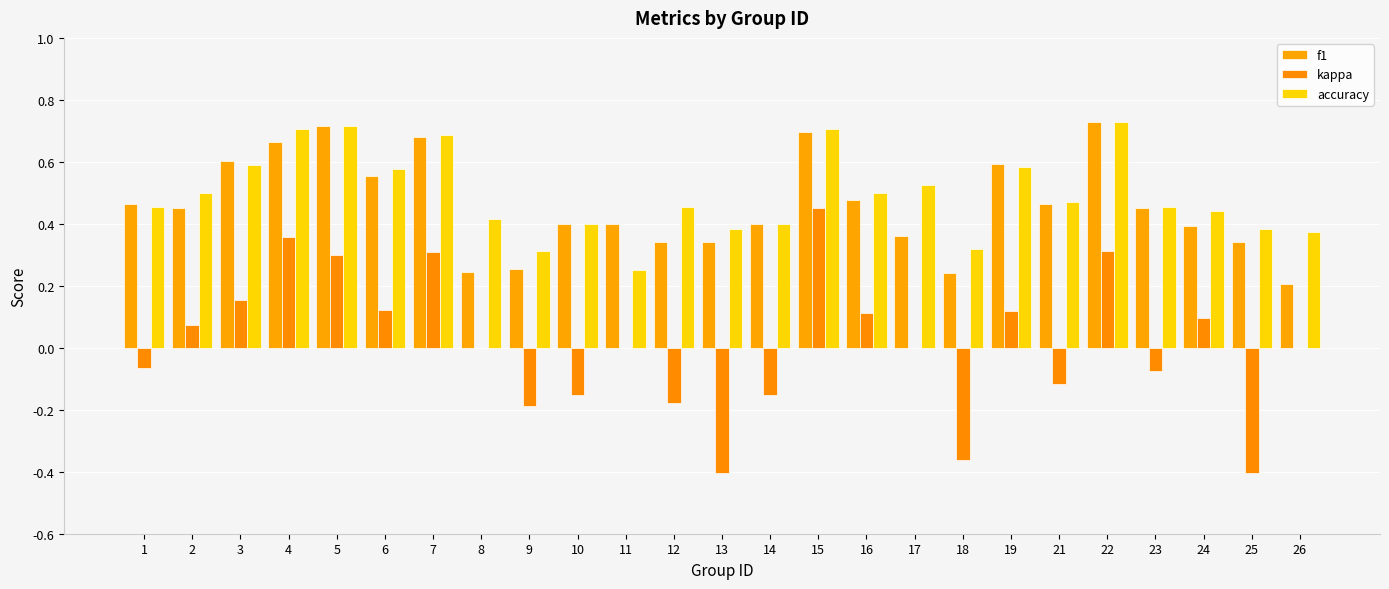

Where is f1 nearest to the value 0?

26